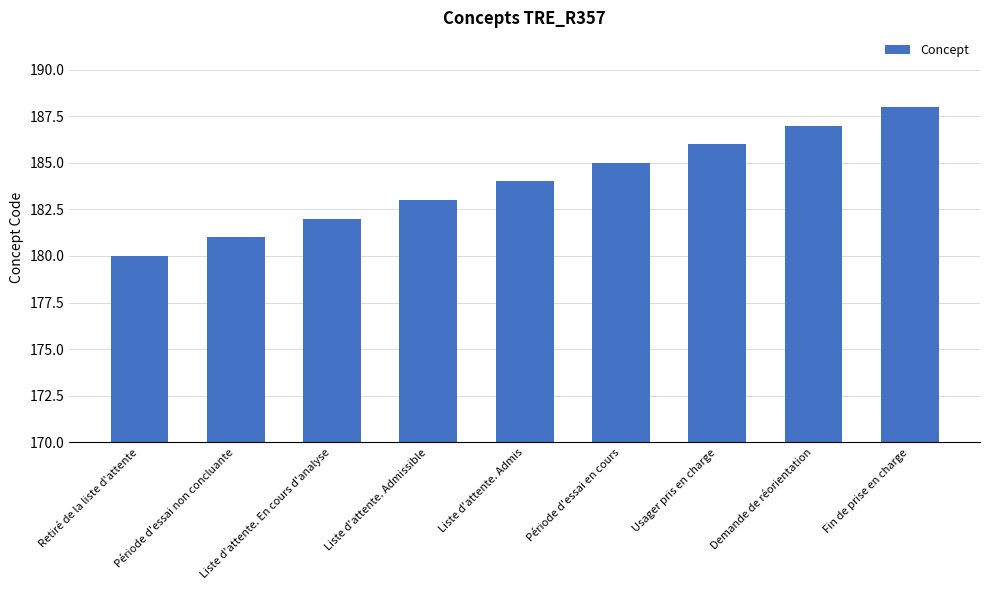

The chart shows a value of 40 at Retiré de la liste d'attente. True or false?

False